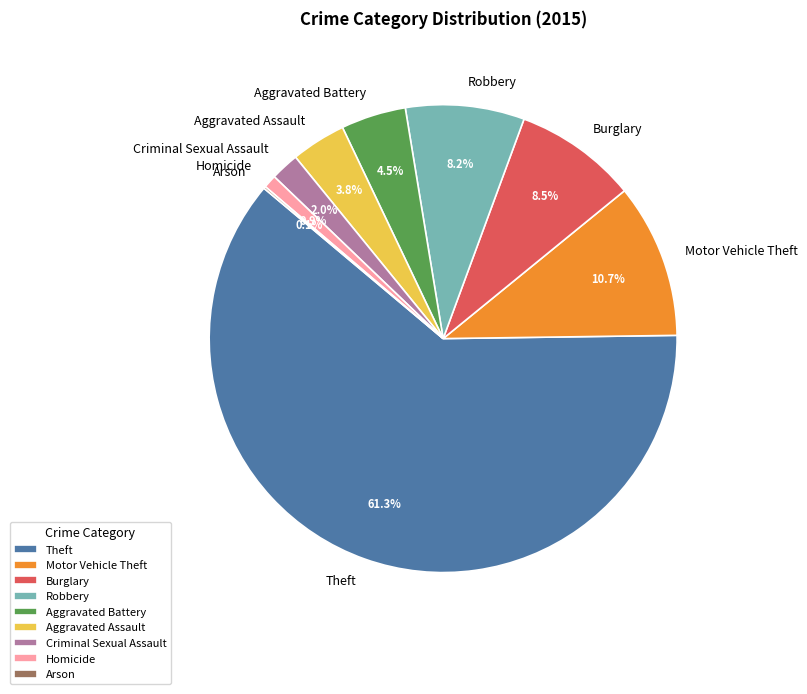

Does Criminal Sexual Assault account for over 50% of the chart?

No